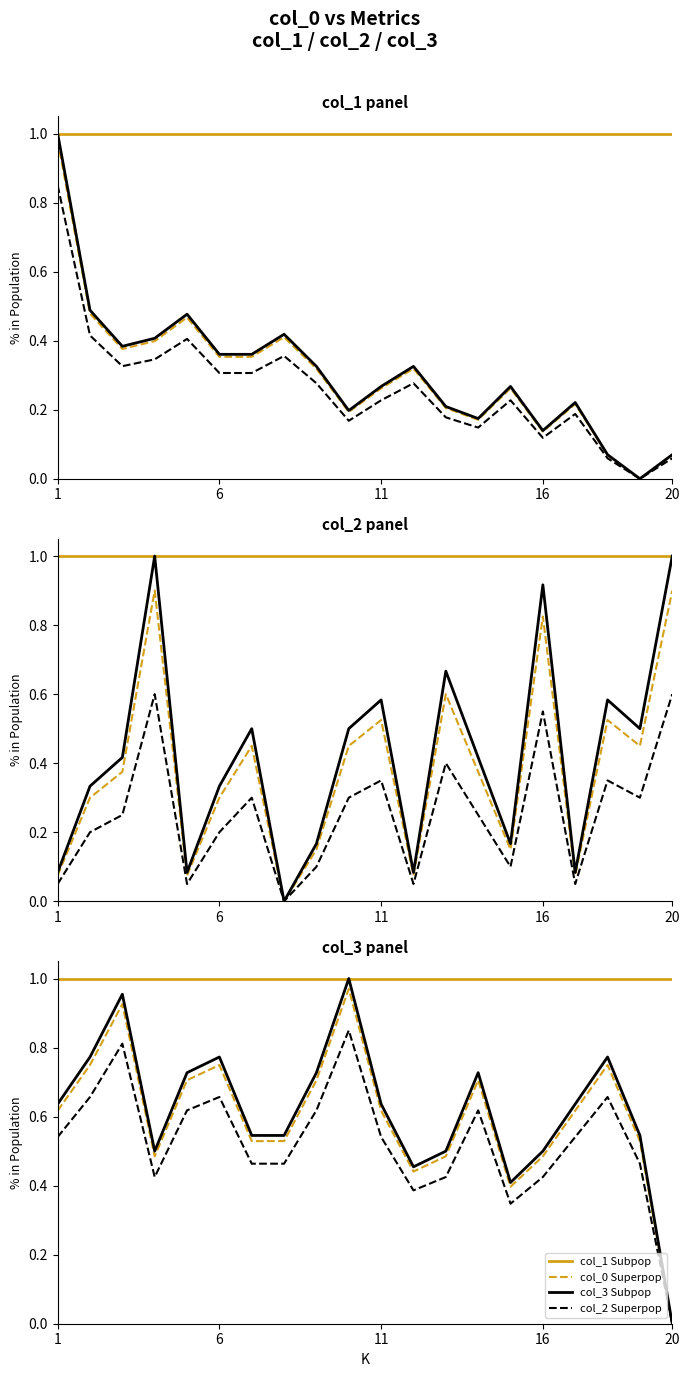

What is the label of the 20th point from the right?

1